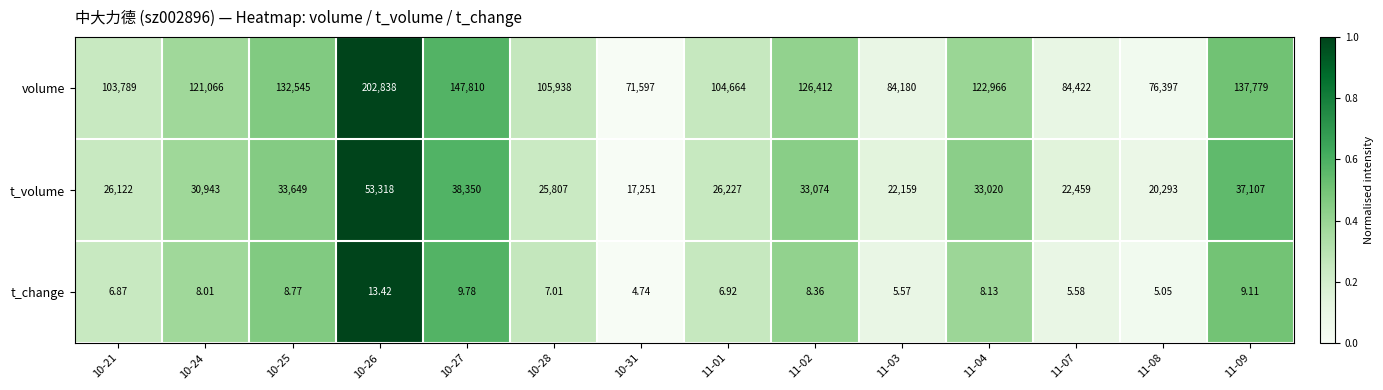

Rank the series at 10-25 from highest to lowest value.

volume, t_volume, t_change